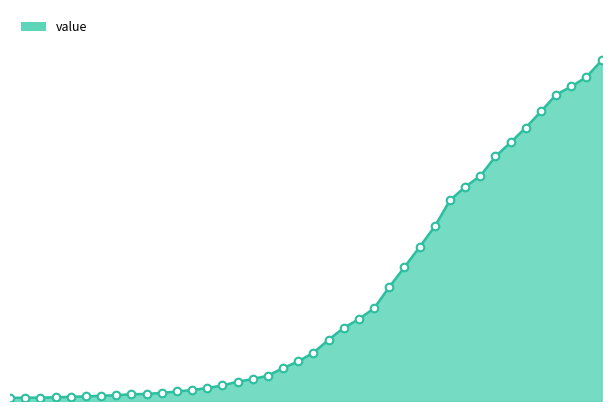

Does the chart have visible grid lines?

No